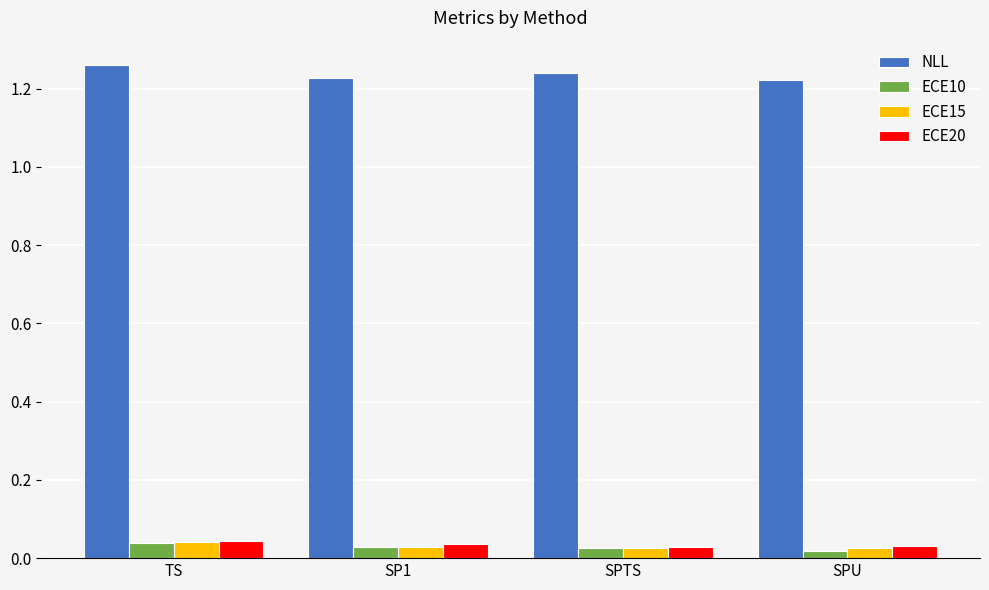

At how many categories does at least one series exceed 0?

4